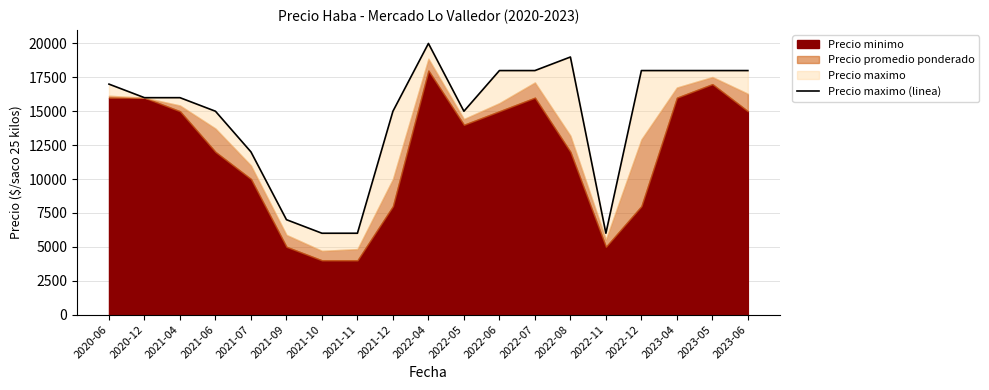

Reading left to right, extract all data points from this chart.

17000	16000	16000	15000	12000	7000	6000	6000	15000	20000	15000	18000	18000	19000	6000	18000	18000	18000	18000